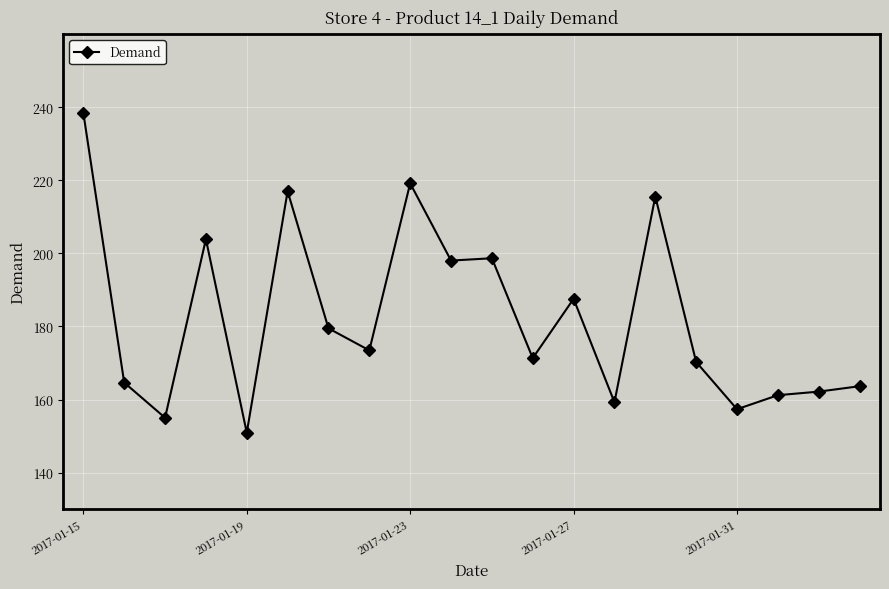

Does the chart have visible grid lines?

Yes